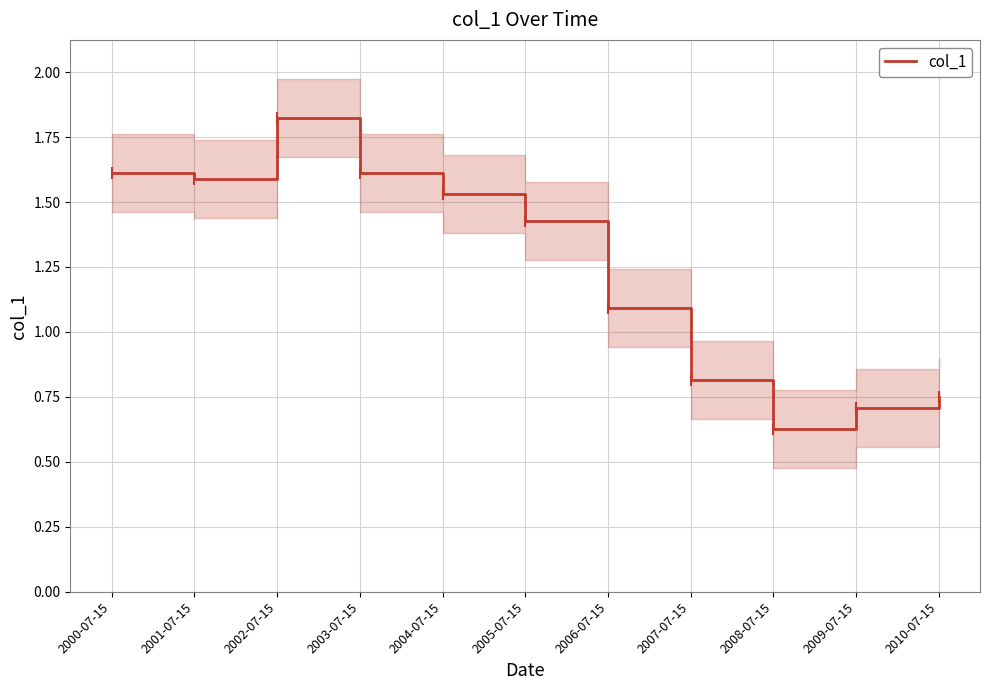

Which has a higher value, 2006-07-15 or 2007-07-15?

2006-07-15